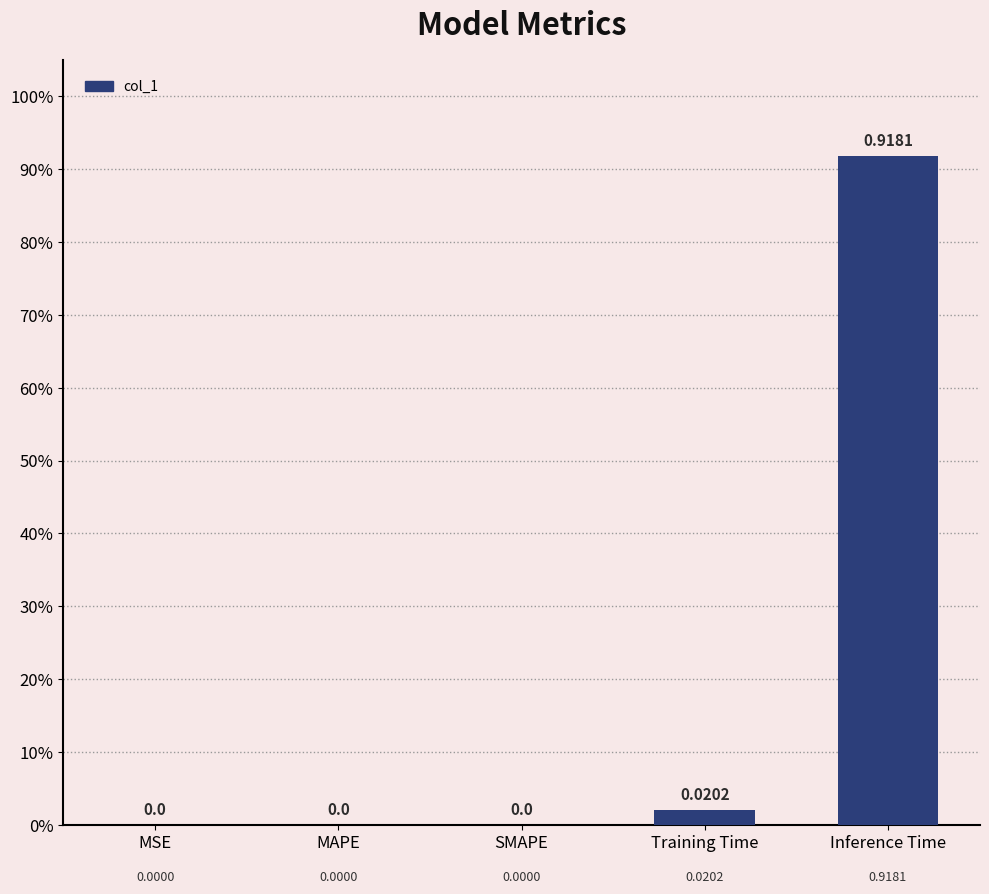

How many bars are there in total?

5